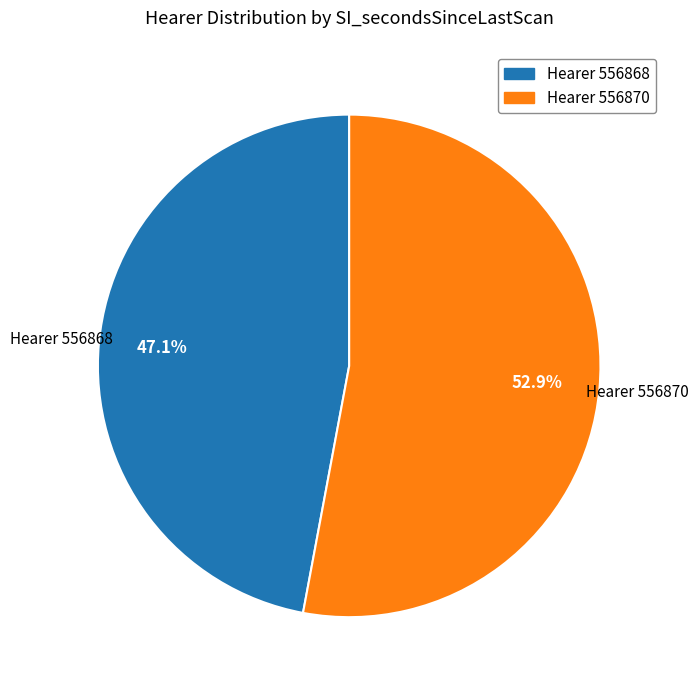

Is there any slice that represents more than half of the pie?

Yes